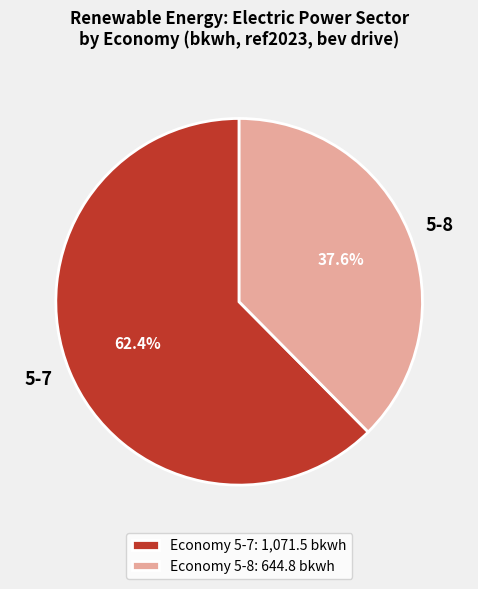

What percentage do 5-7 and 5-8 together represent?

100.0%